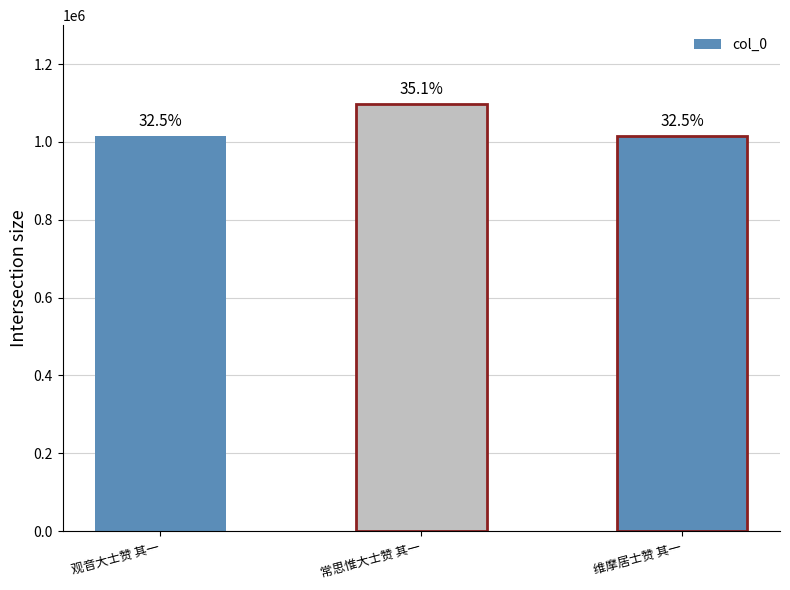

The value at 观音大士赞 其一 is 1014475. True or false?

True